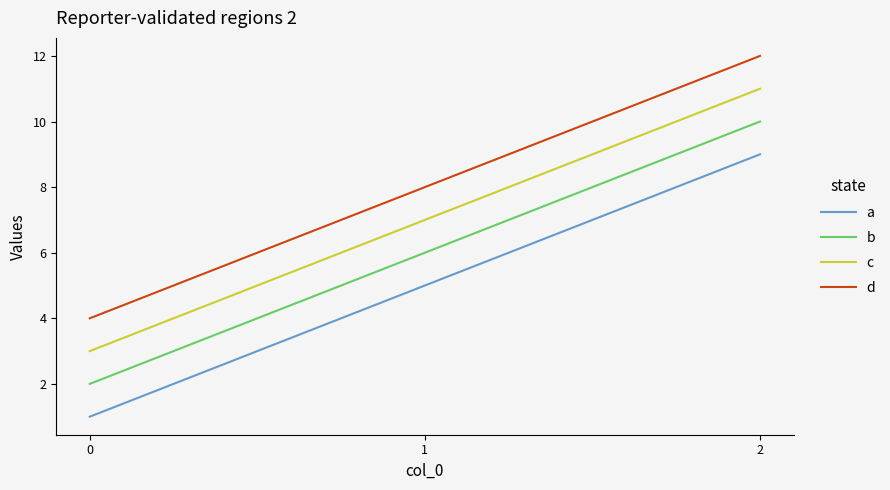

List the labels in order of c value, largest first.

2, 1, 0